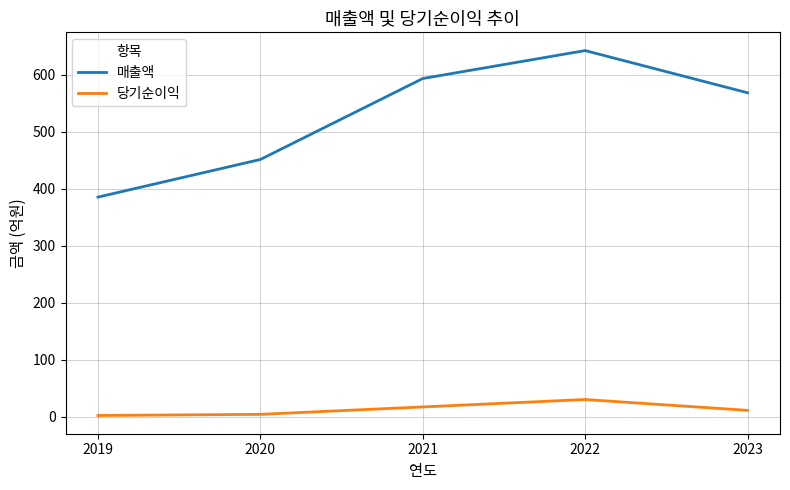

How many series are shown in this chart?

2